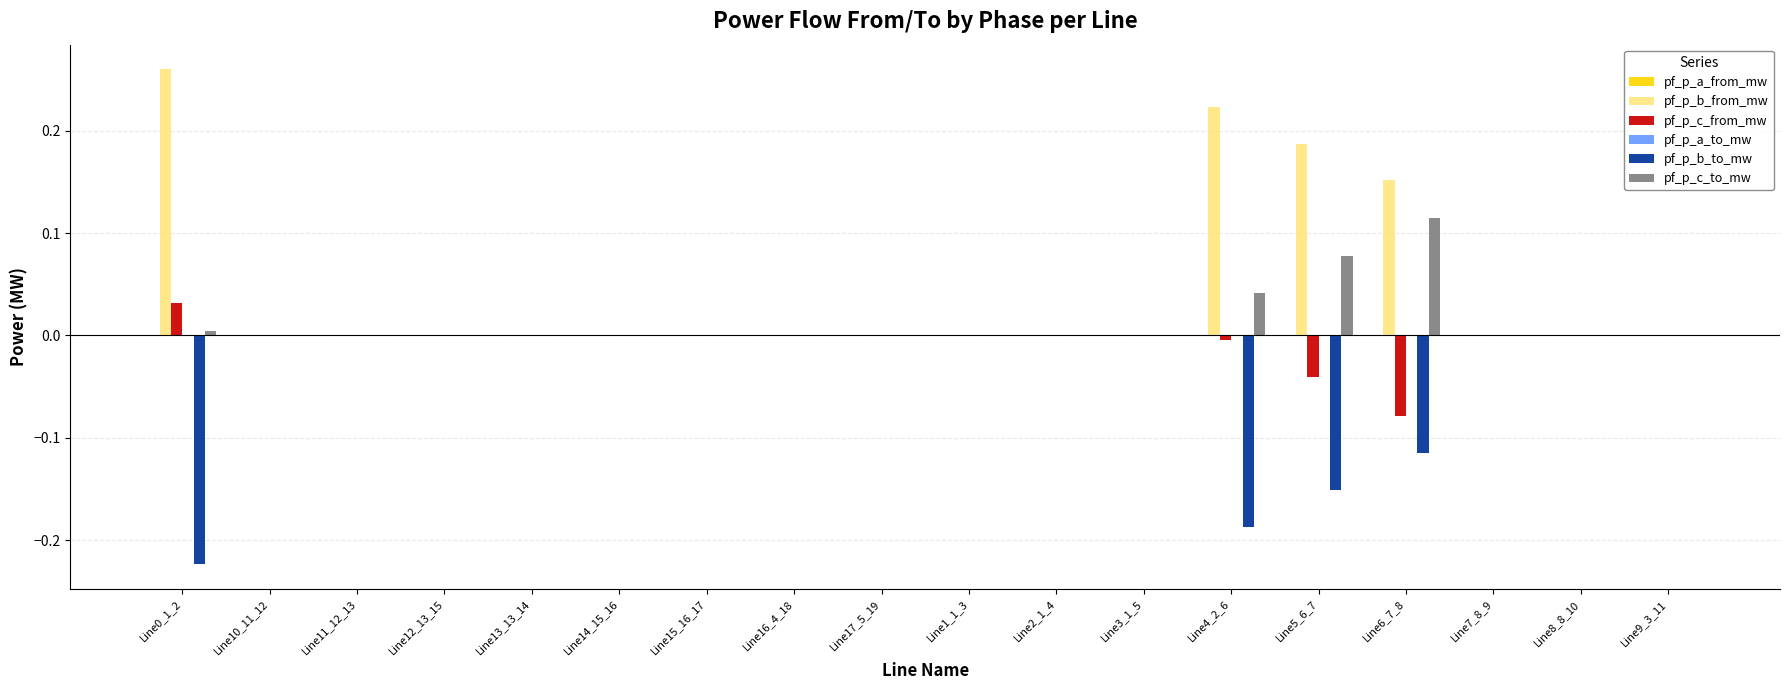

What is the sum of all pf_p_b_to_mw values?

-0.7